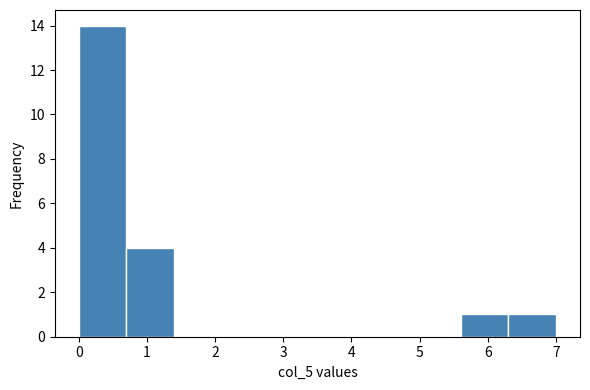

Reading left to right, transcribe this chart: for each bar, give the range it covers on the x-axis and its height. The values are not printed on the chart, so give them approximately, as read against the axis.

0.0 to 0.7: 14
0.7 to 1.4: 4
1.4 to 2.1: 0
2.1 to 2.8: 0
2.8 to 3.5: 0
3.5 to 4.2: 0
4.2 to 4.9: 0
4.9 to 5.6: 0
5.6 to 6.3: 1
6.3 to 7.0: 1